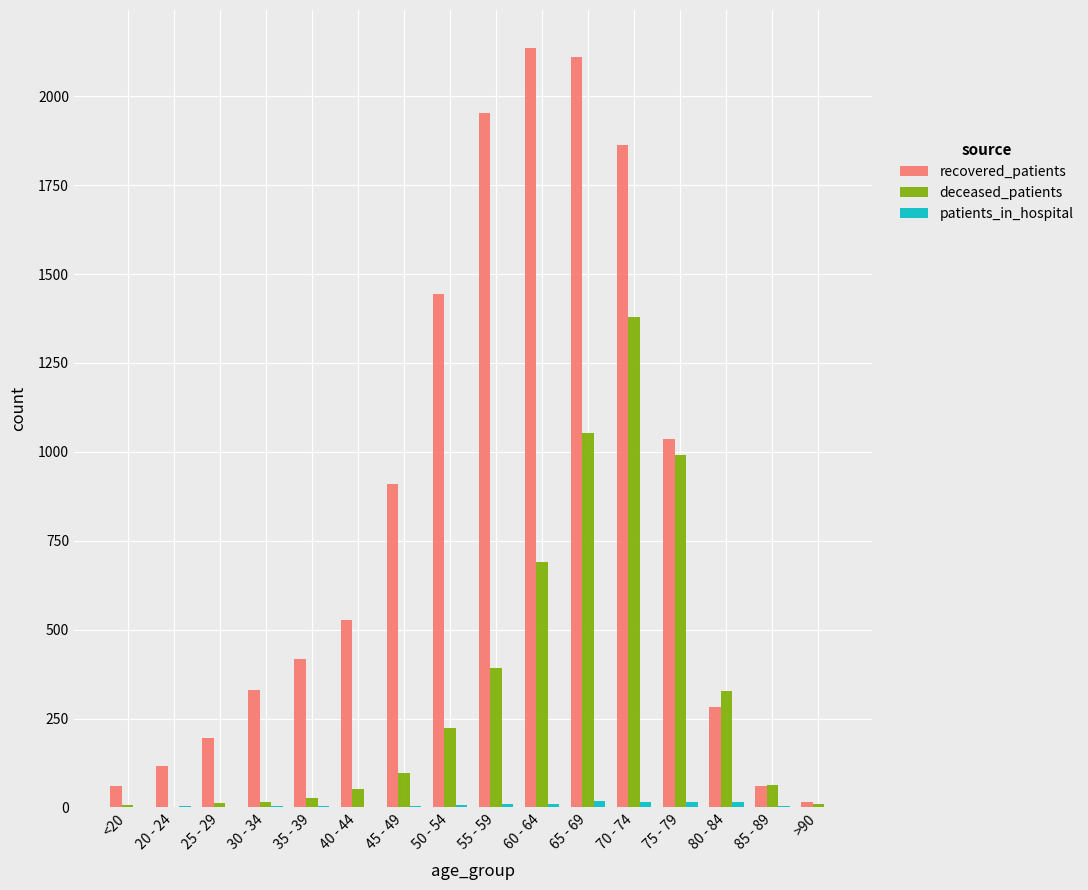

Which series has the largest total across all categories?

recovered_patients